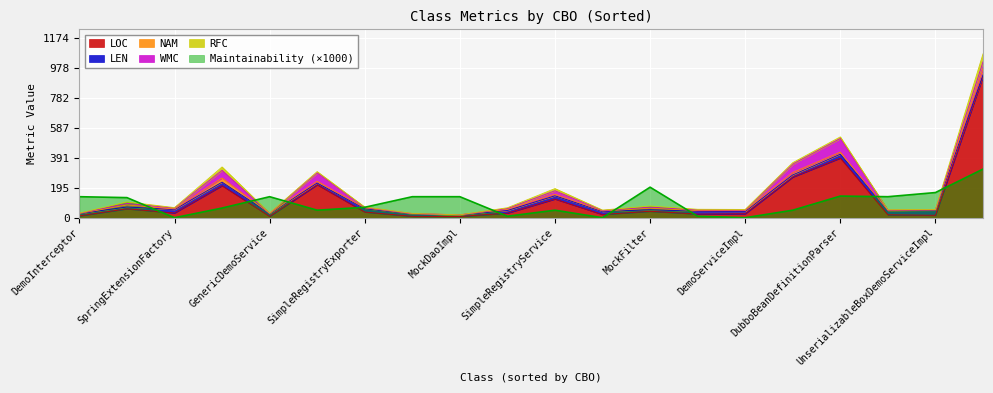

The value of Maintainability (×1000) at DubboBeanDefinitionParser is 141.0. True or false?

True